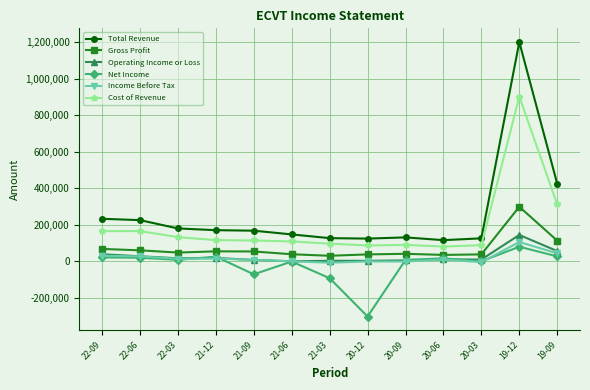

What is the highest value of the Cost of Revenue series?

901500